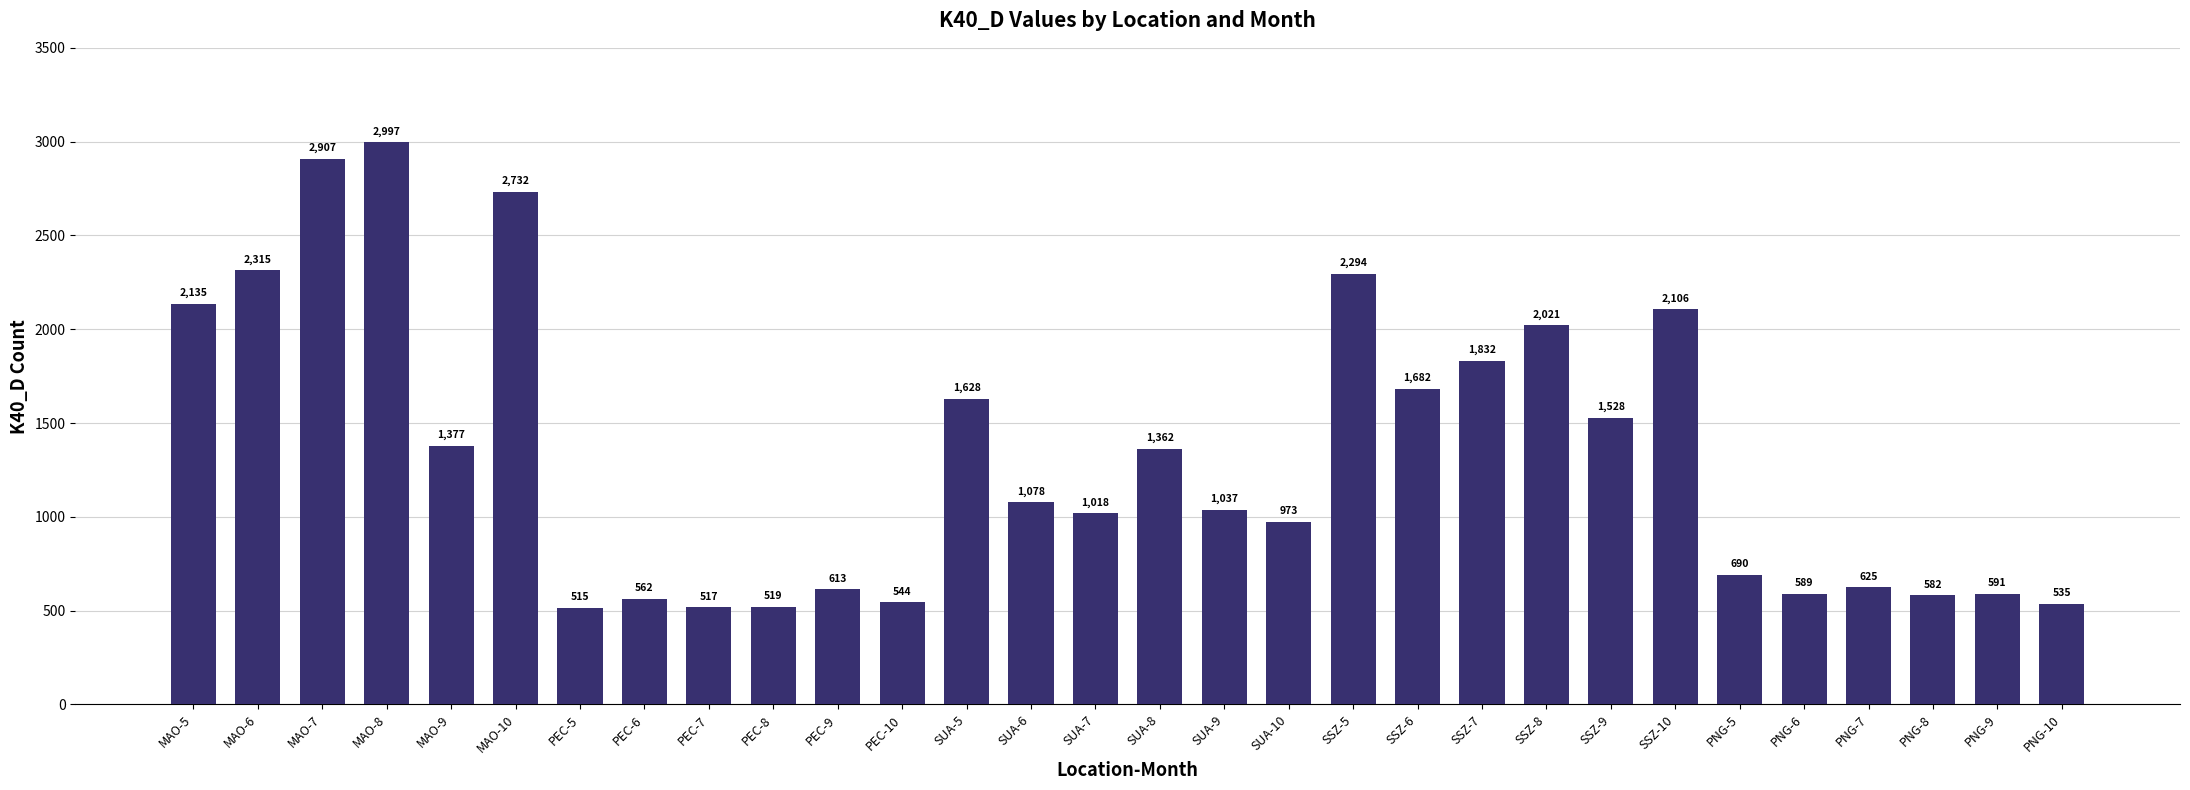

Rank the categories by value from lowest to highest.

PEC-5, PEC-7, PEC-8, PNG-10, PEC-10, PEC-6, PNG-8, PNG-6, PNG-9, PEC-9, PNG-7, PNG-5, SUA-10, SUA-7, SUA-9, SUA-6, SUA-8, MAO-9, SSZ-9, SUA-5, SSZ-6, SSZ-7, SSZ-8, SSZ-10, MAO-5, SSZ-5, MAO-6, MAO-10, MAO-7, MAO-8